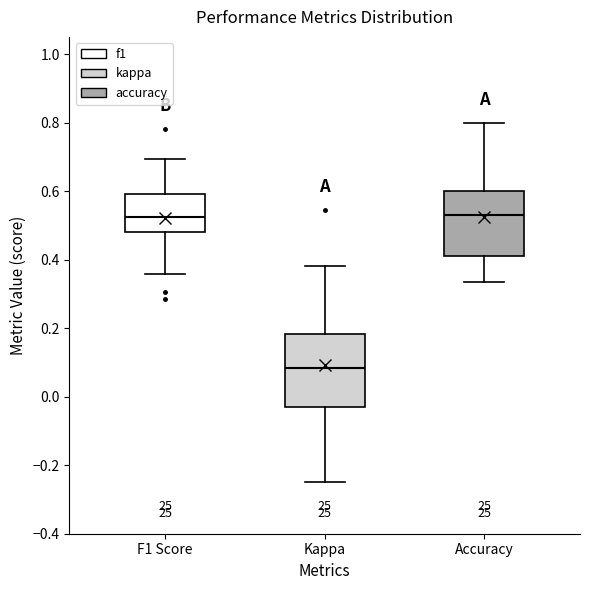

Reading left to right, transcribe this box plot: for each box, give where its median line is, the range the box spans, and where its two whiskers end, as read against the y-axis. The values are not printed on the chart, so give them approximately, as read against the axis.

F1 Score: median 0.52, box 0.48 to 0.60, whiskers 0.36 to 0.70
Kappa: median 0.08, box -0.02 to 0.18, whiskers -0.24 to 0.38
Accuracy: median 0.54, box 0.40 to 0.60, whiskers 0.34 to 0.80